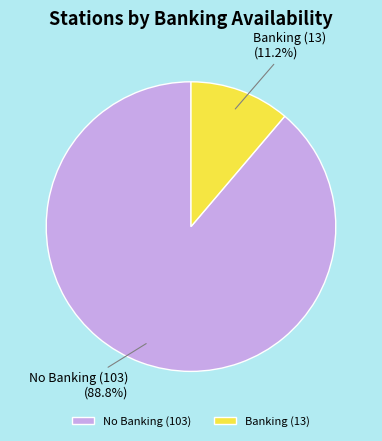

What is the smallest slice in the pie chart?

Banking (13)